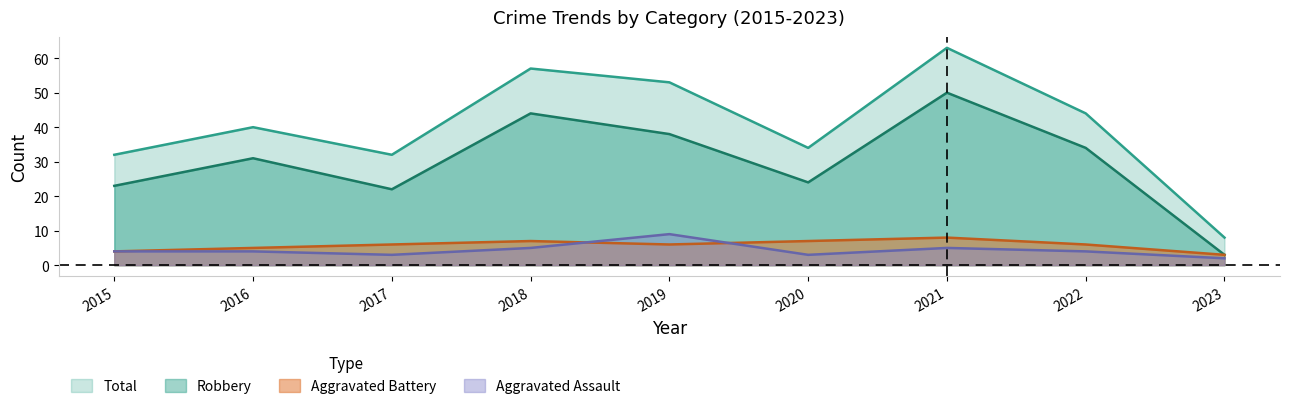

Reading left to right, transcribe all the data shown in this chart.

Aggravated Assault: 4	4	3	5	9	3	5	4	2
Aggravated Battery: 4	5	6	7	6	7	8	6	3
Robbery: 23	31	22	44	38	24	50	34	3
Total: 32	40	32	57	53	34	63	44	8